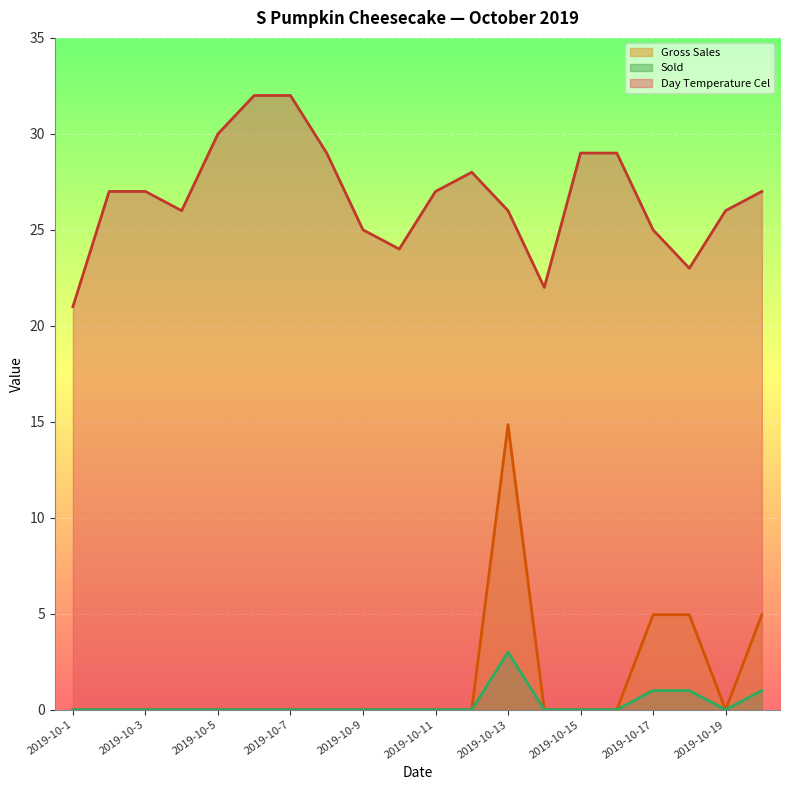

List the series in order of their peak value, lowest first.

Sold, Gross Sales, Day Temperature Cel